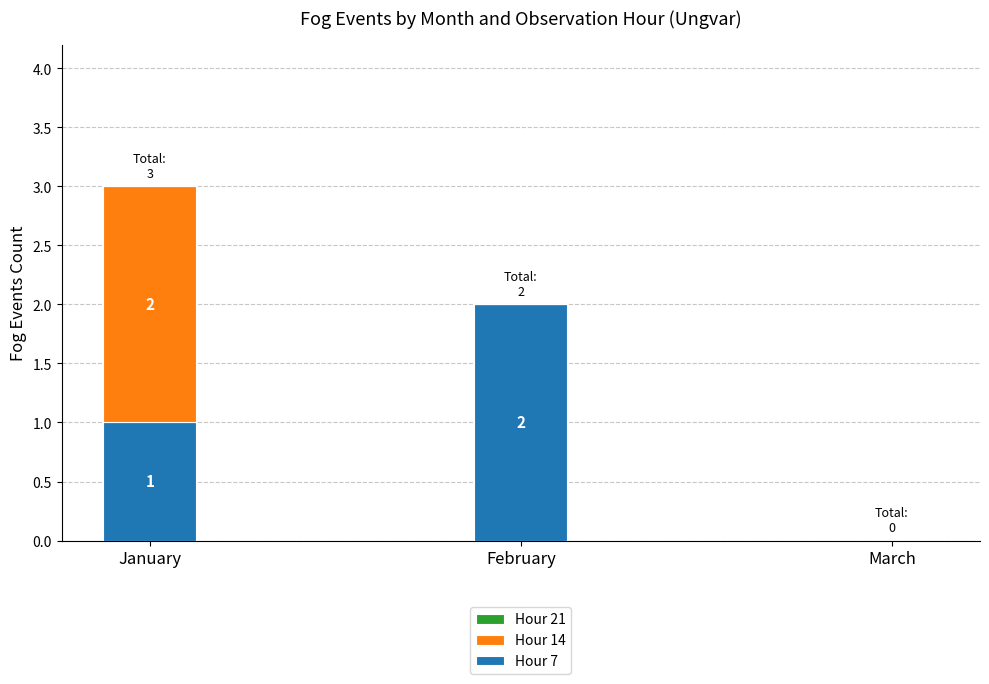

Reading right to left, what are the values for Hour 7?

March=0	February=2	January=1